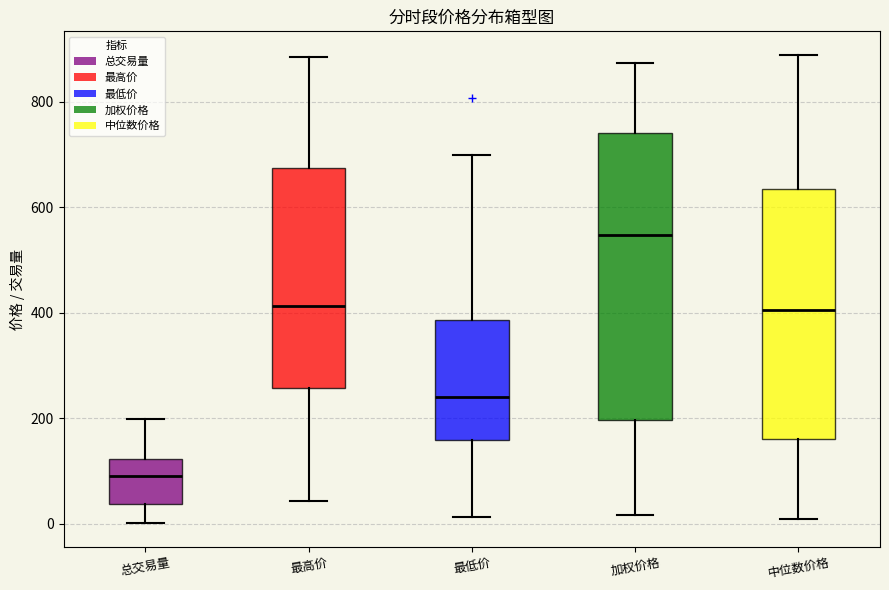

Which box has the highest median line?

加权价格